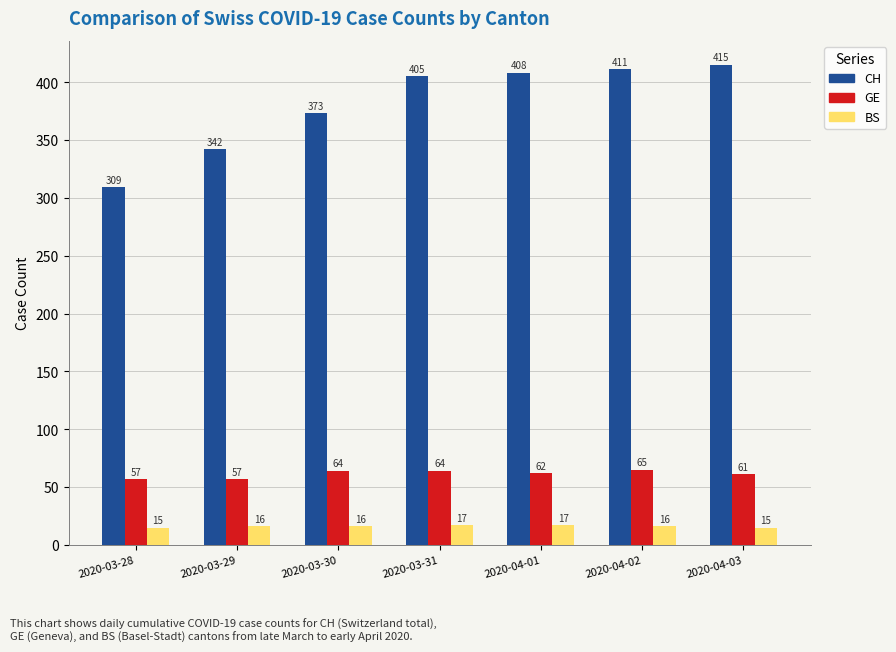

List the labels in order of CH value, smallest first.

2020-03-28, 2020-03-29, 2020-03-30, 2020-03-31, 2020-04-01, 2020-04-02, 2020-04-03